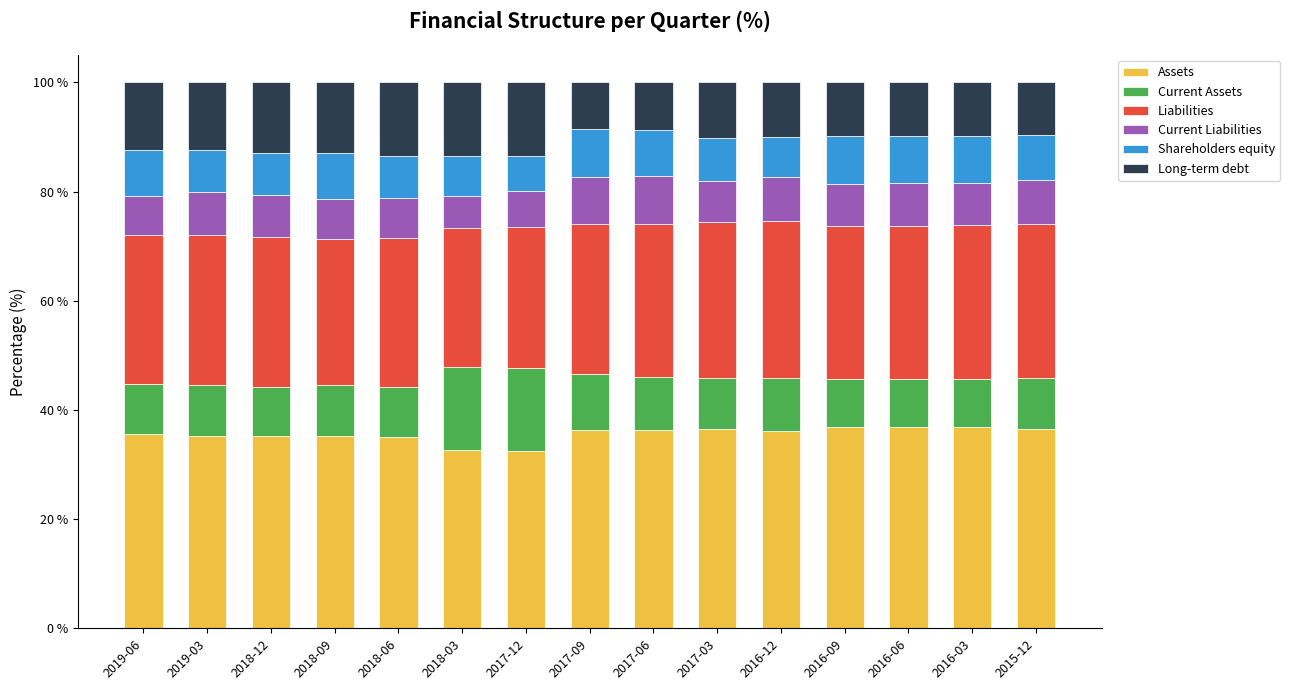

What is the total value across all series at 2018-12?

100.0